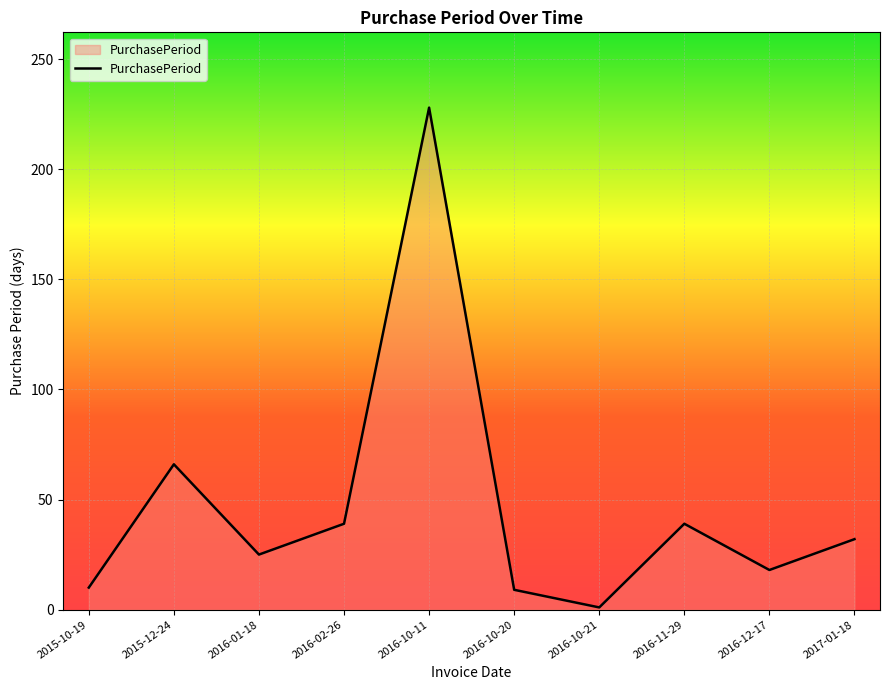

Read the value at 2017-01-18, to the nearest 10.

30